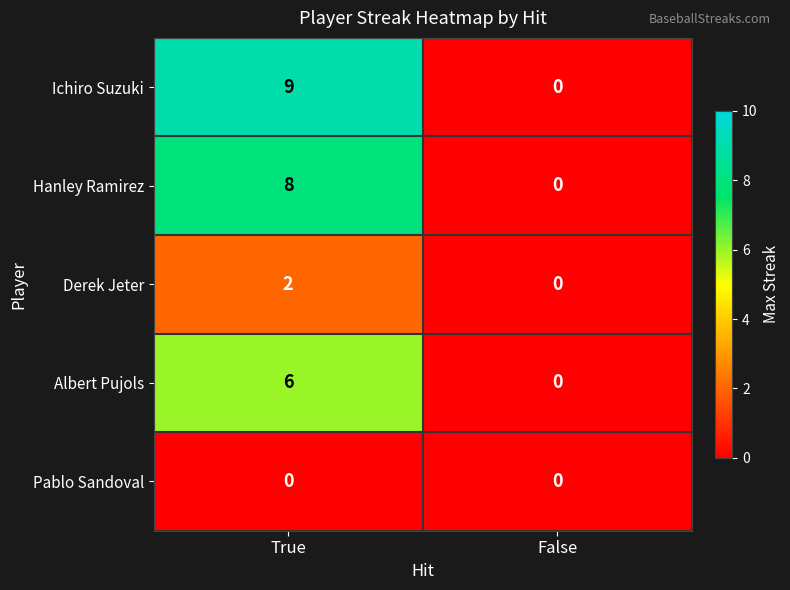

Reading left to right, extract all data points from this chart.

Ichiro Suzuki: True=9	False=0
Hanley Ramirez: True=8	False=0
Derek Jeter: True=2	False=0
Albert Pujols: True=6	False=0
Pablo Sandoval: True=0	False=0